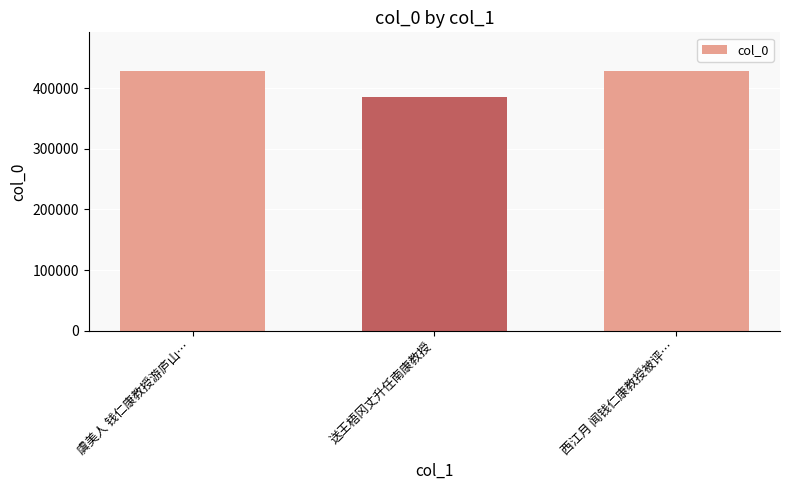

Count the number of categories in the chart.

3